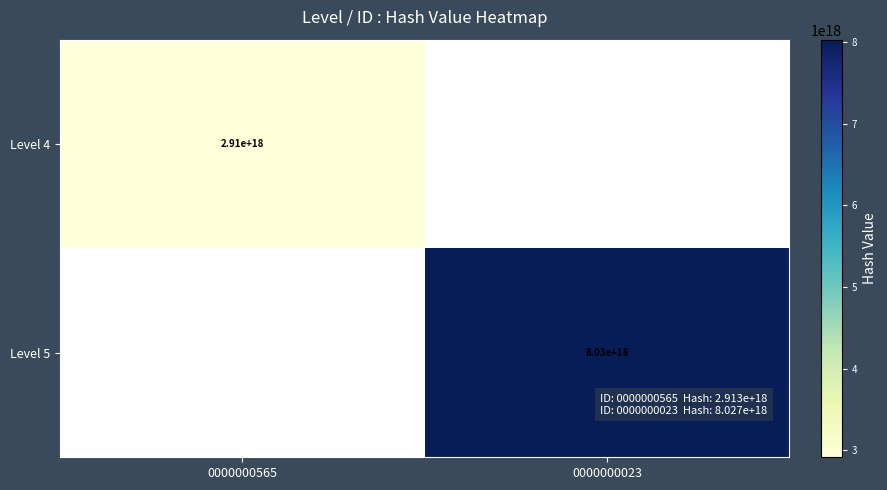

The Level 5 series shows 5337595669277546496.0 at 0000000023. True or false?

False